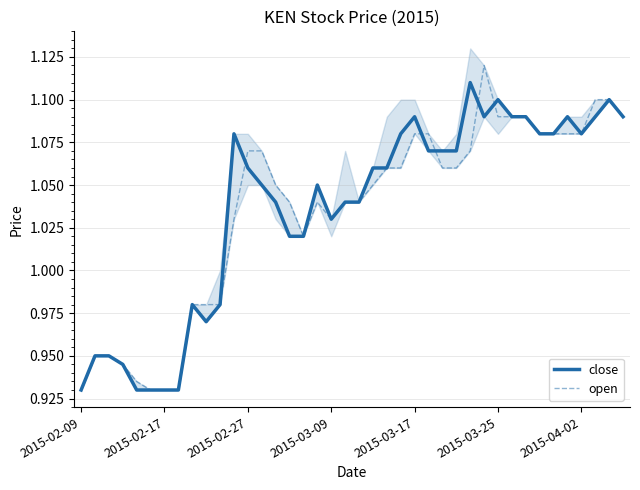

What are all the series names shown in the legend?

close, open